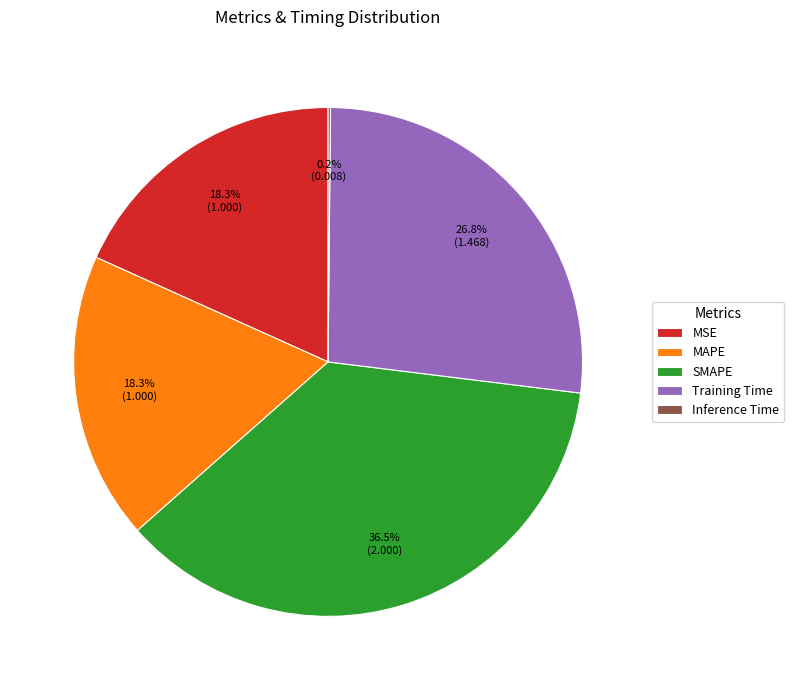

Is it true that MSE is 18% of the pie?

True